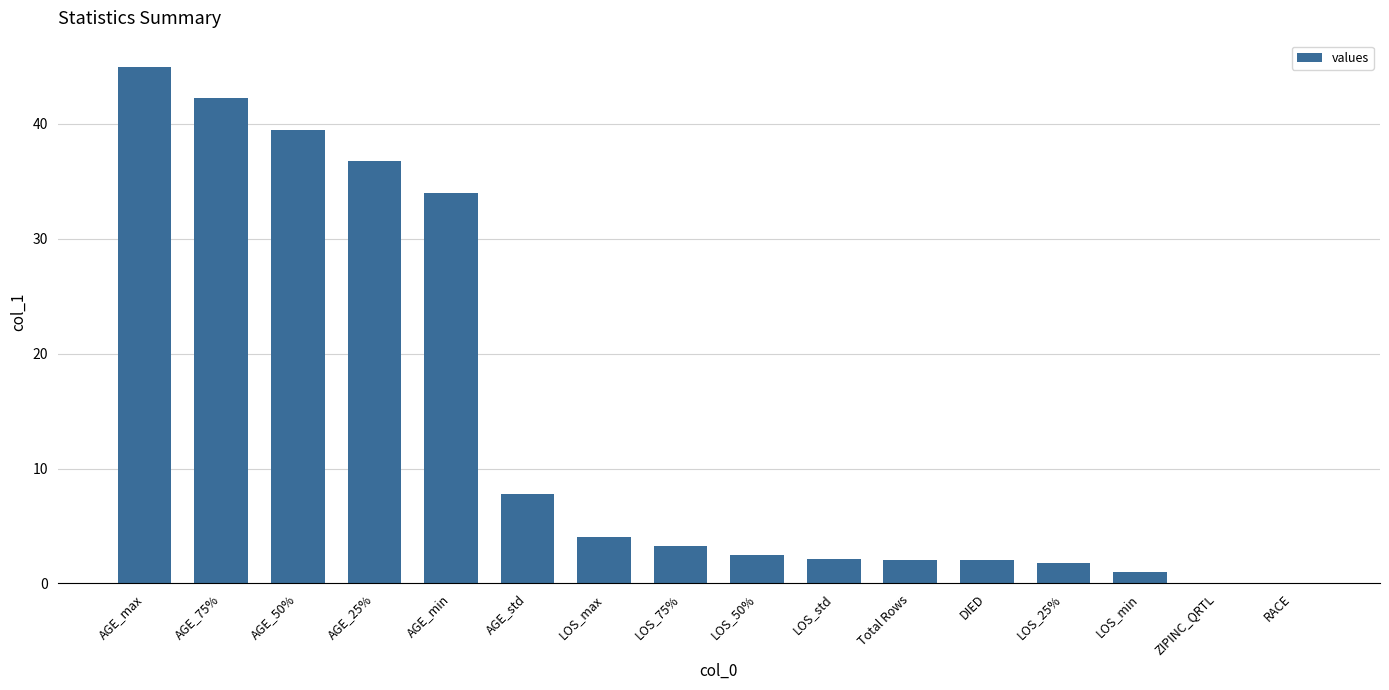

How many values exceed 3?

8